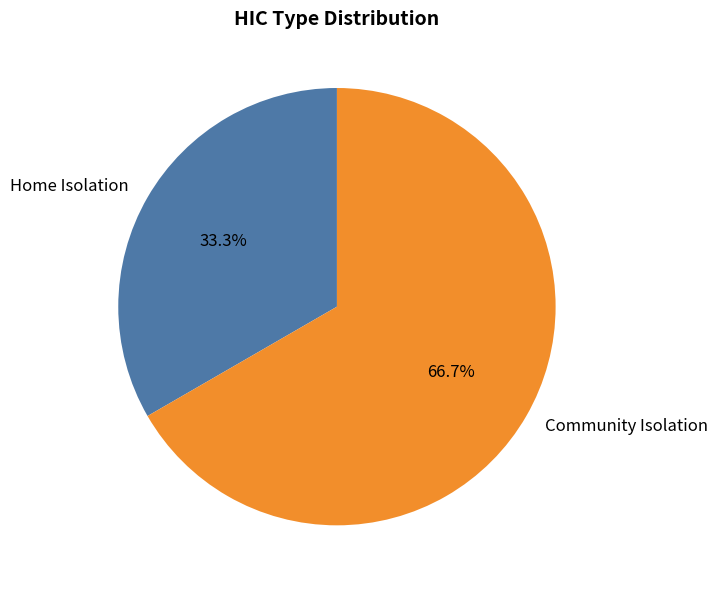

True or false: Home Isolation accounts for 33% of the total.

True